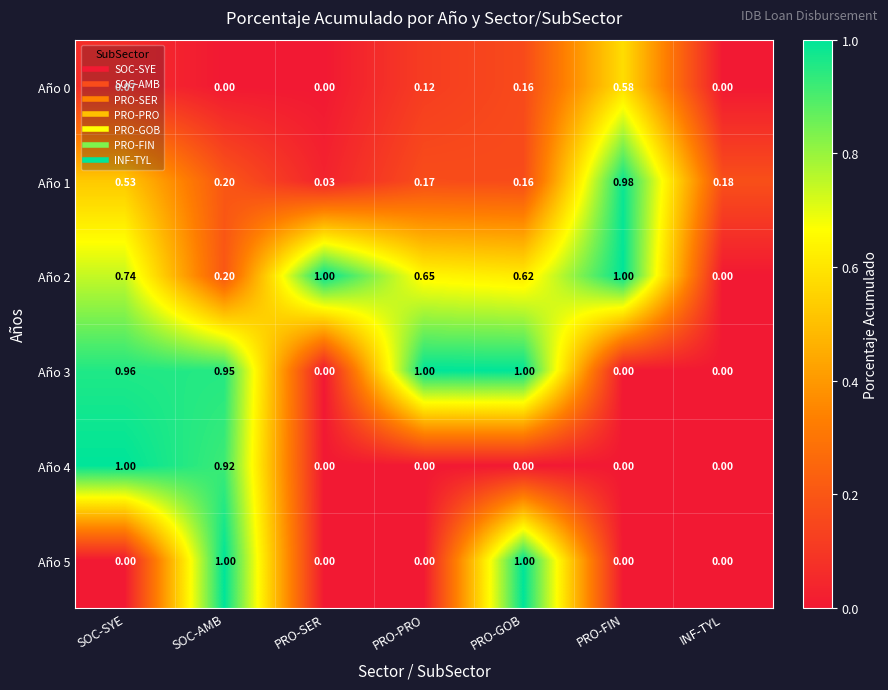

Is the value of Año 4 at PRO-FIN greater than the value of Año 2 at PRO-GOB?

No